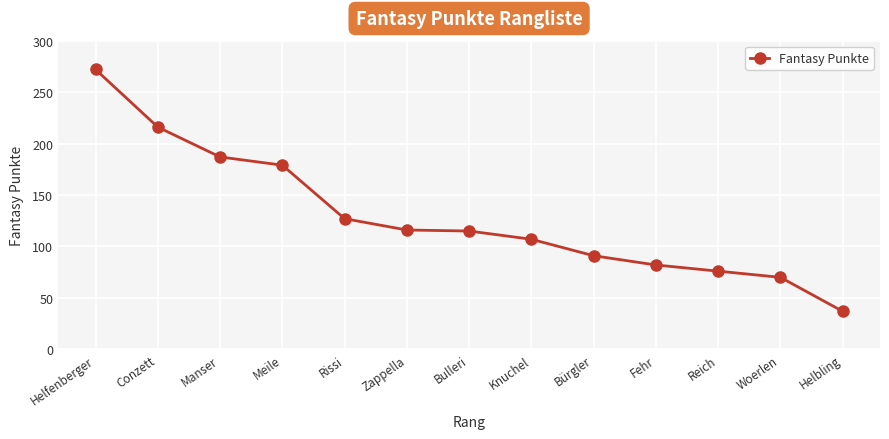

True or false: there are more than 1 points higher than both neighbors.

False